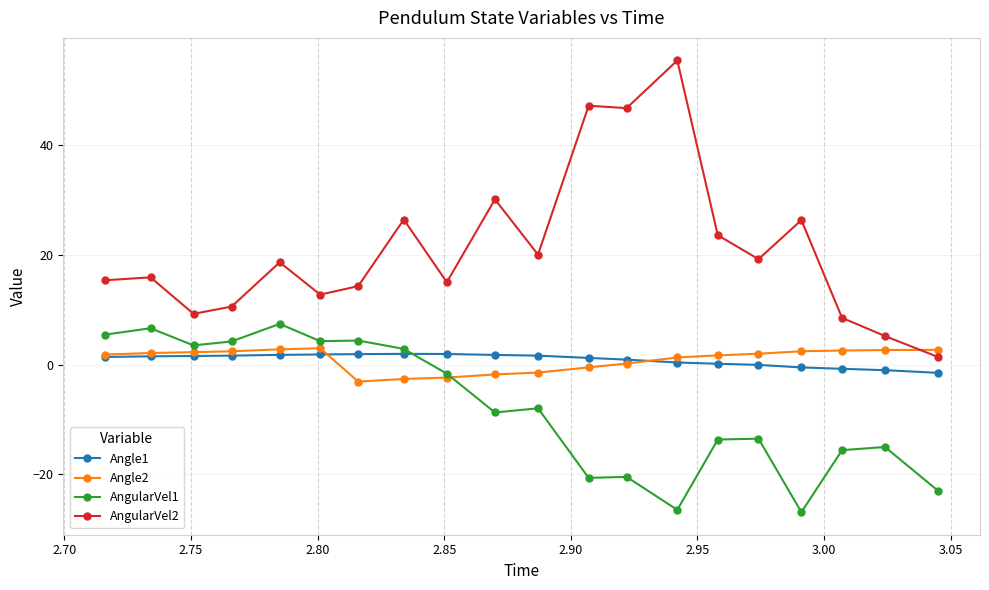

What is the maximum value shown in the chart?

55.3